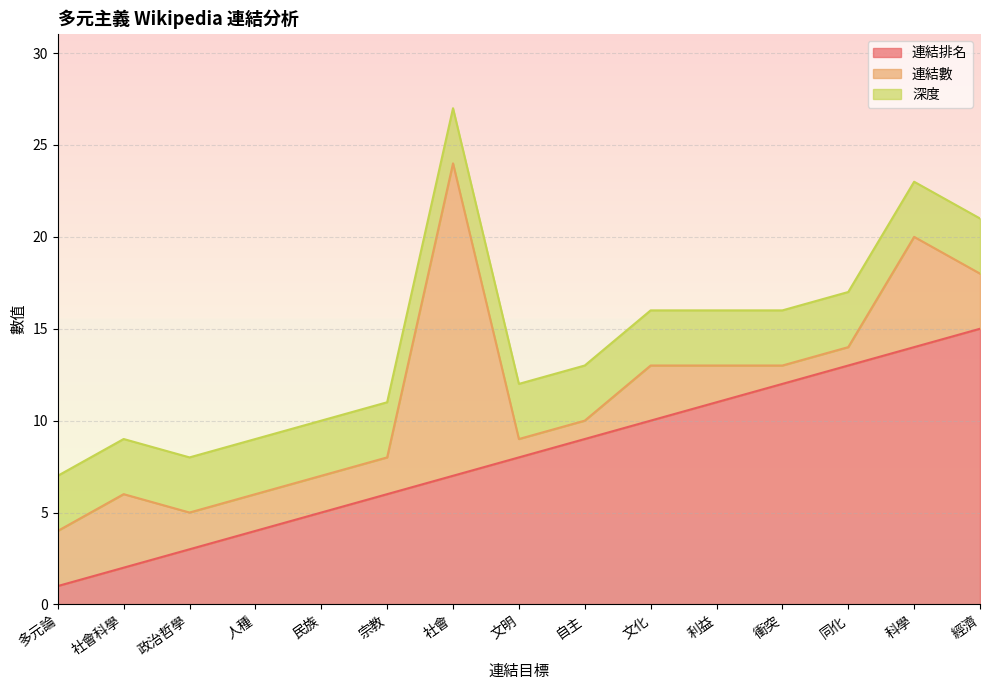

Where is 連結數 nearest to the value 9?

科學